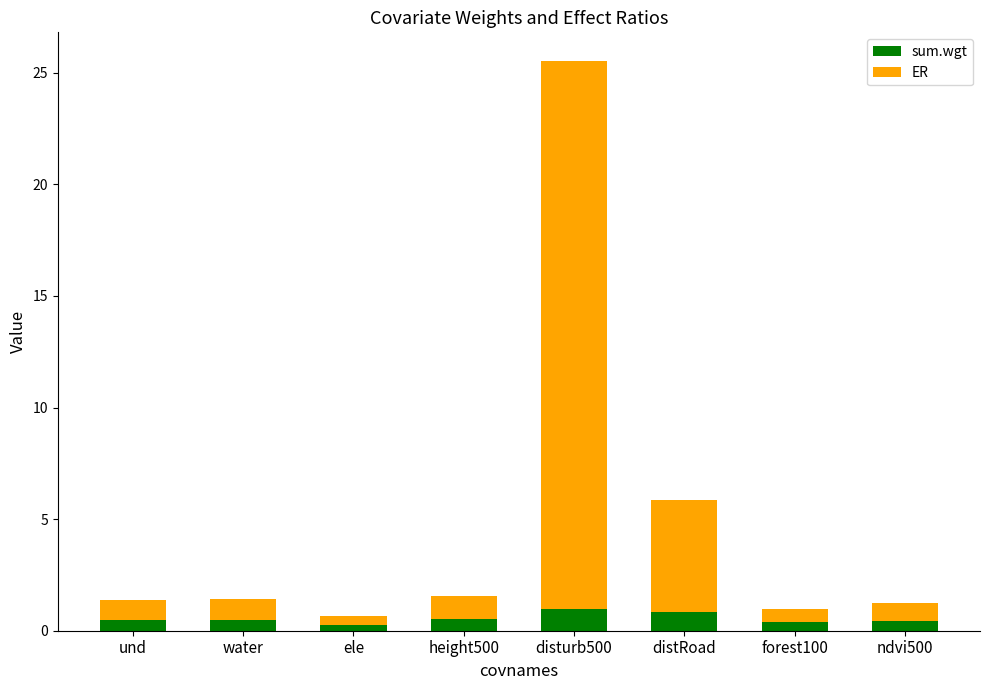

What is the sum of all sum.wgt values?

4.4